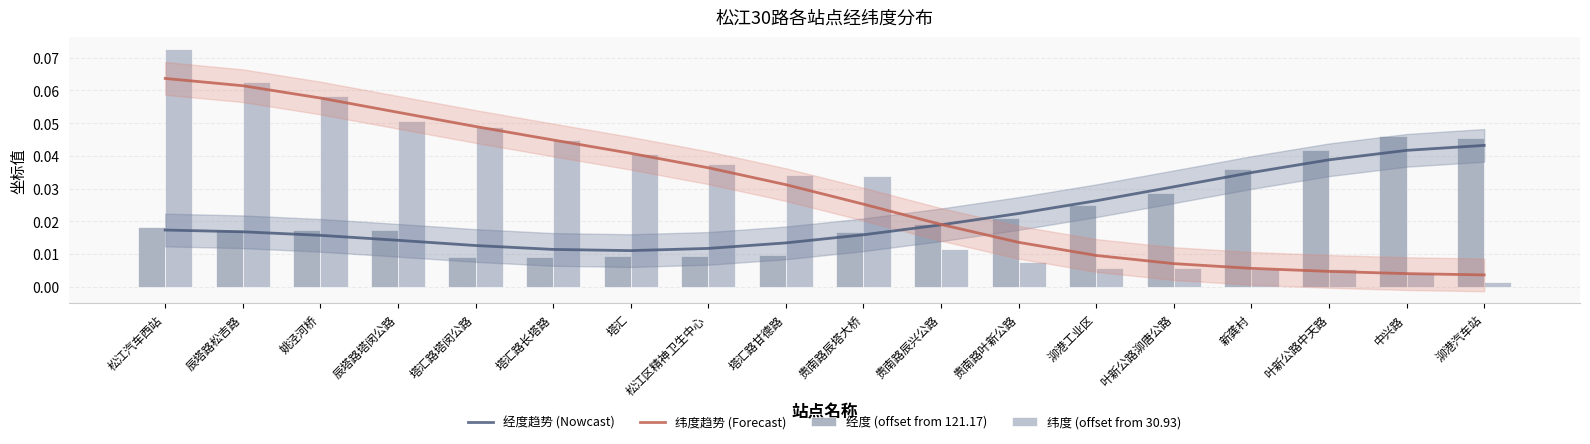

Reading left to right, extract all data points from this chart.

经度趋势 (Nowcast): 0.0	0.0	0.0	0.0	0.0	0.0	0.0	0.0	0.0	0.0	0.0	0.0	0.0	0.0	0.0	0.0	0.0	0.0
纬度趋势 (Forecast): 0.1	0.1	0.1	0.1	0.0	0.0	0.0	0.0	0.0	0.0	0.0	0.0	0.0	0.0	0.0	0.0	0.0	0.0
经度 (offset from 121.17): 0.0	0.0	0.0	0.0	0.0	0.0	0.0	0.0	0.0	0.0	0.0	0.0	0.0	0.0	0.0	0.0	0.0	0.0
纬度 (offset from 30.93): 0.1	0.1	0.1	0.1	0.0	0.0	0.0	0.0	0.0	0.0	0.0	0.0	0.0	0.0	0.0	0.0	0.0	0.0